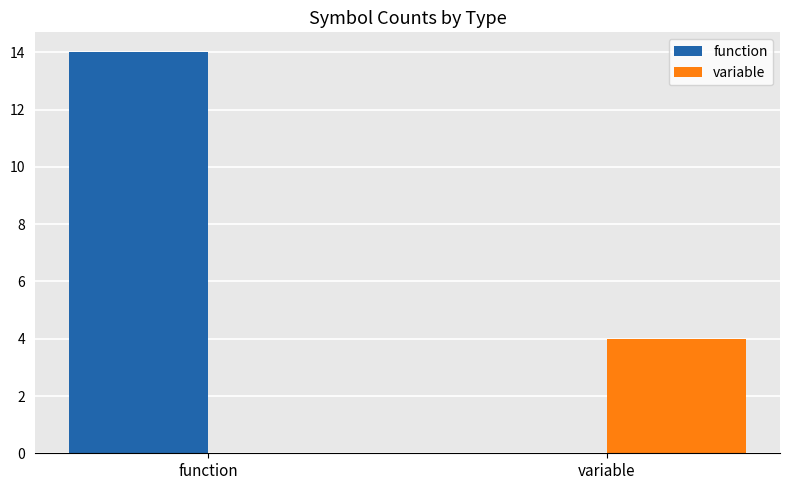

At which label does variable reach its peak?

variable